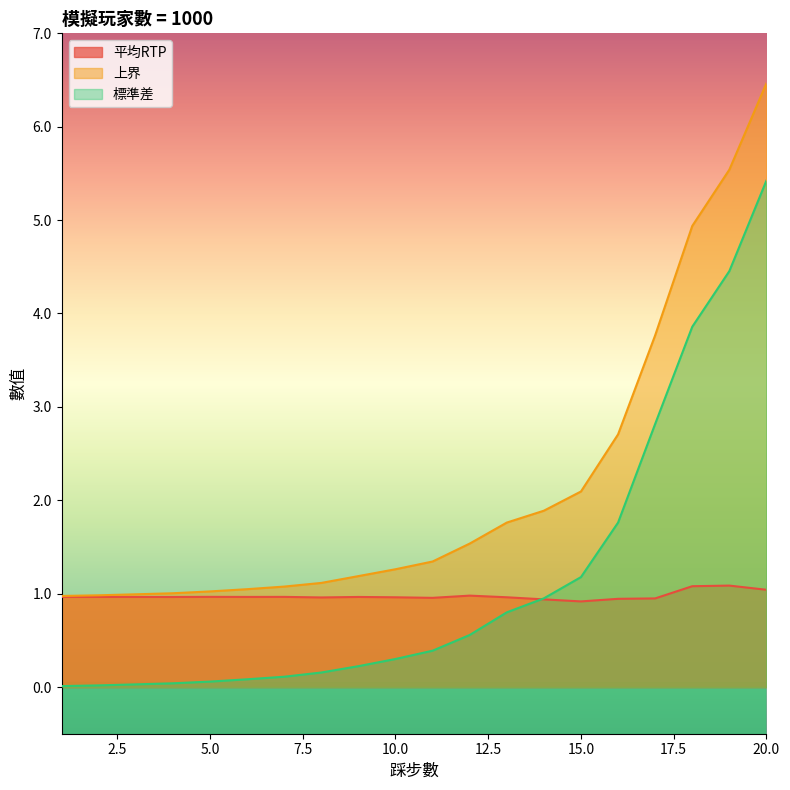

What is the value of the 標準差 point at the 14th from the left?

0.9